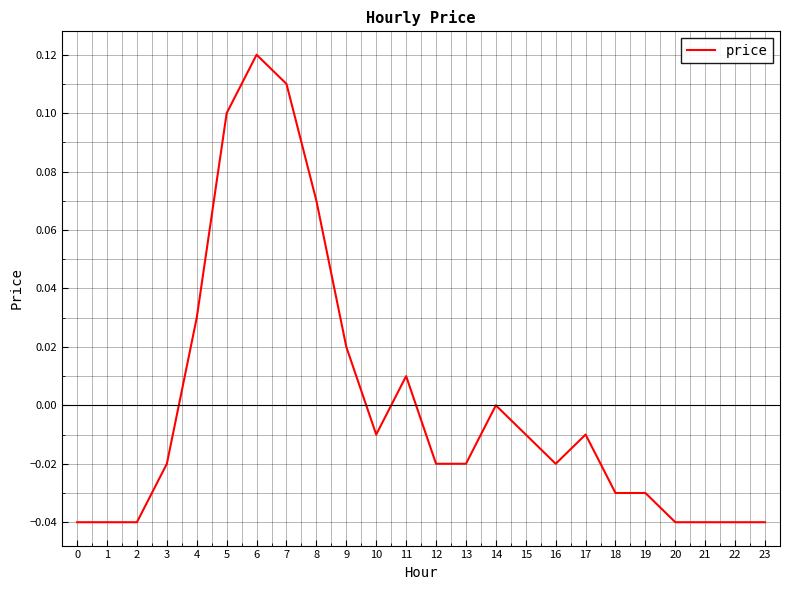

The value at 17 is -0.0. True or false?

True